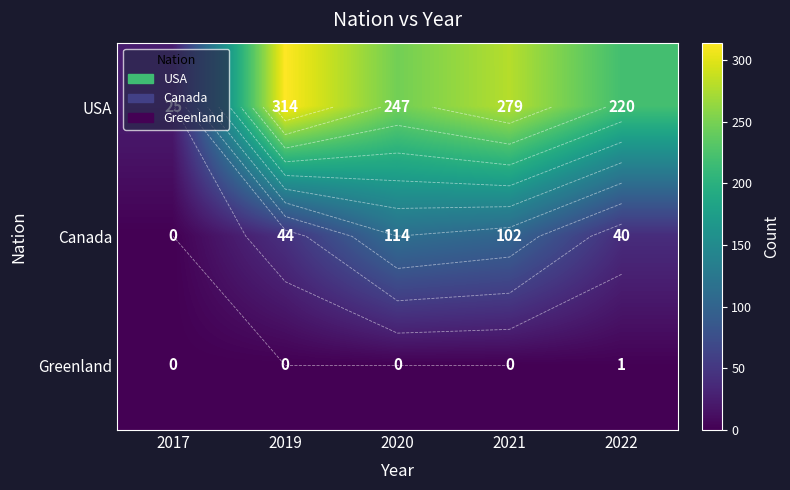

What value does the USA series have at 2019, to the nearest 10?

310